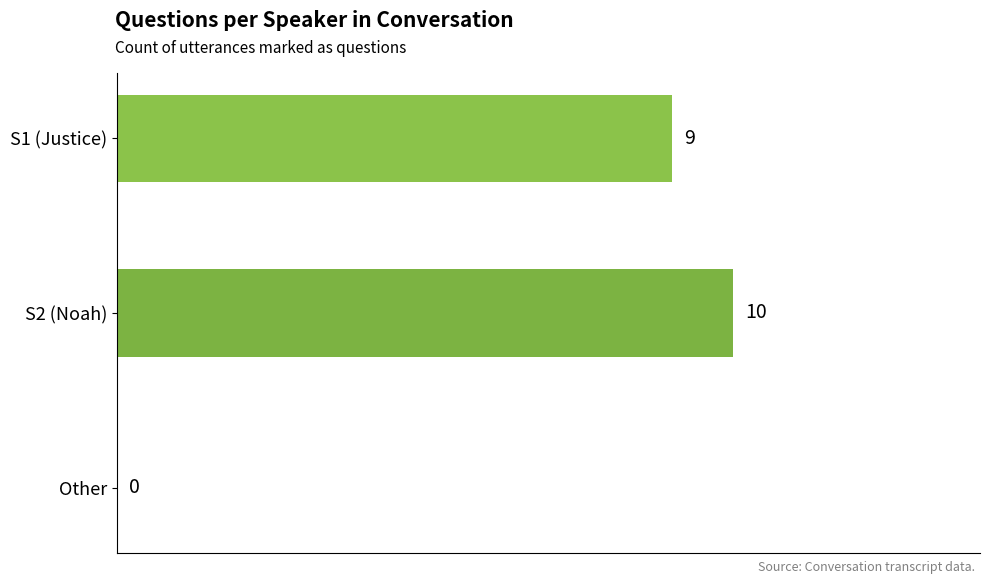

Reading top to bottom, list all the values displayed in this chart.

S1 (Justice)=9	S2 (Noah)=10	Other=0